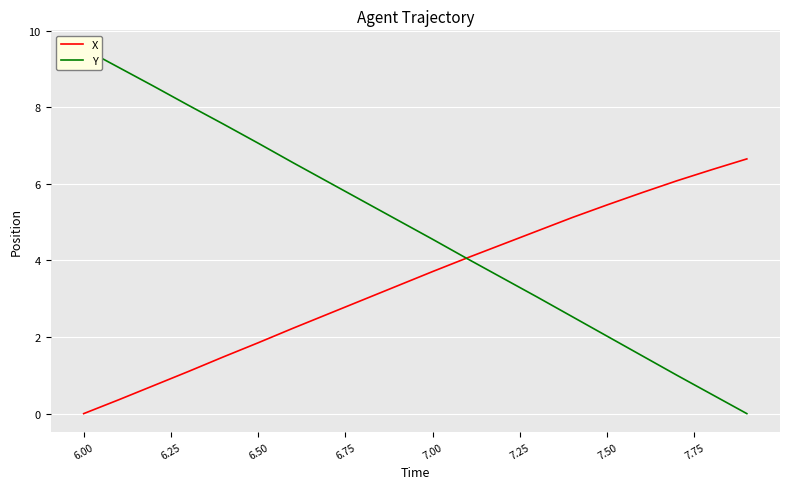

How many positive values does the Y series have?

19